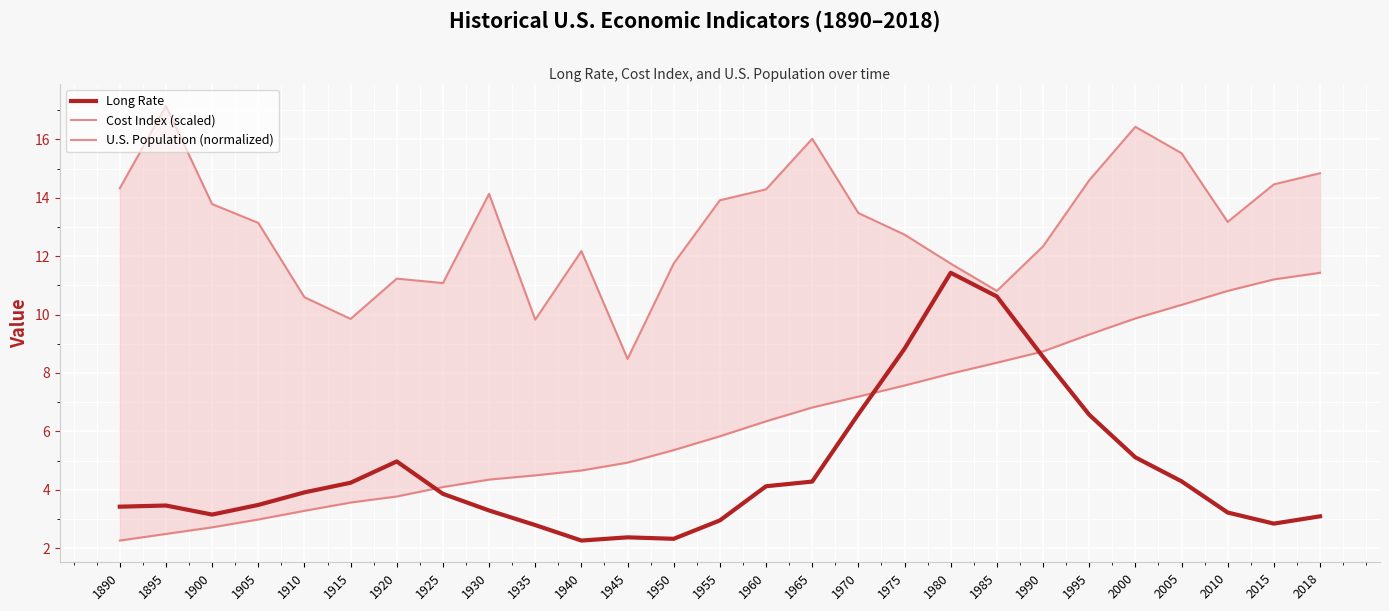

The Cost Index (scaled) series shows 23.5 at 2015. True or false?

False